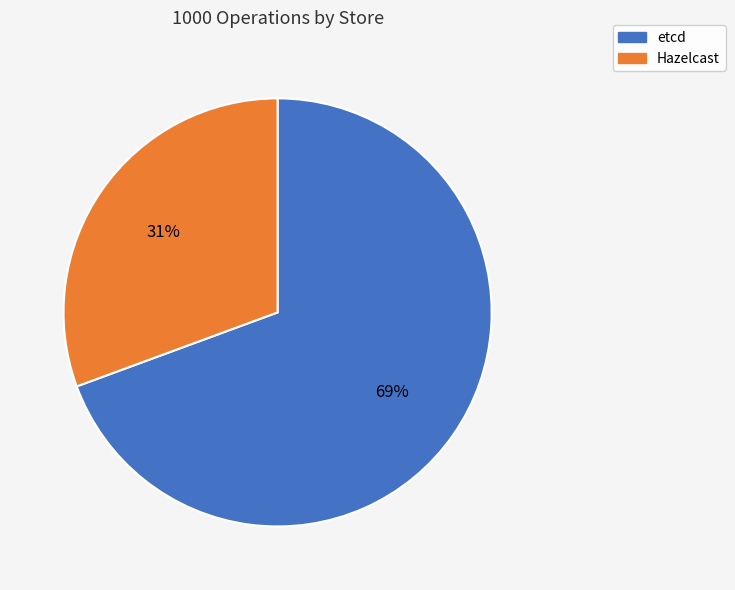

To the nearest percent, what is the combined percentage of Hazelcast and etcd?

100%